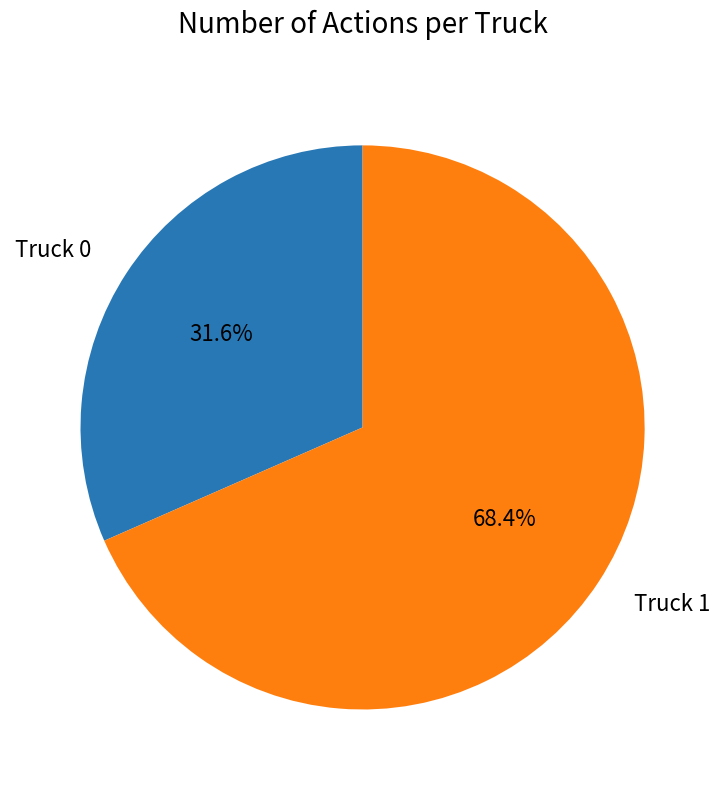

To the nearest percent, what is the combined percentage of Truck 1 and Truck 0?

100%